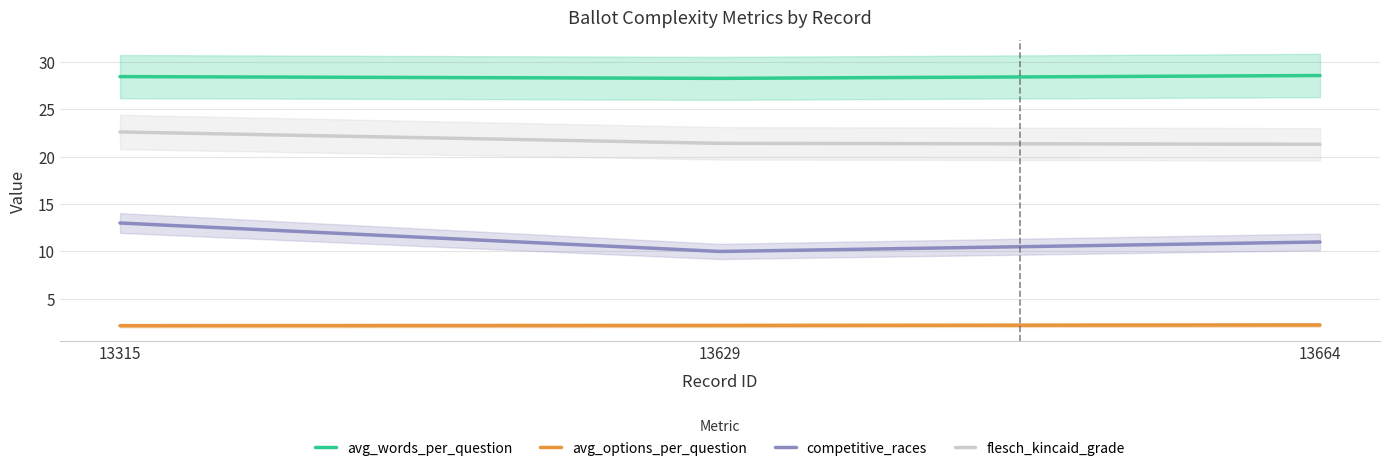

What is the average value of the avg_options_per_question series?

2.2